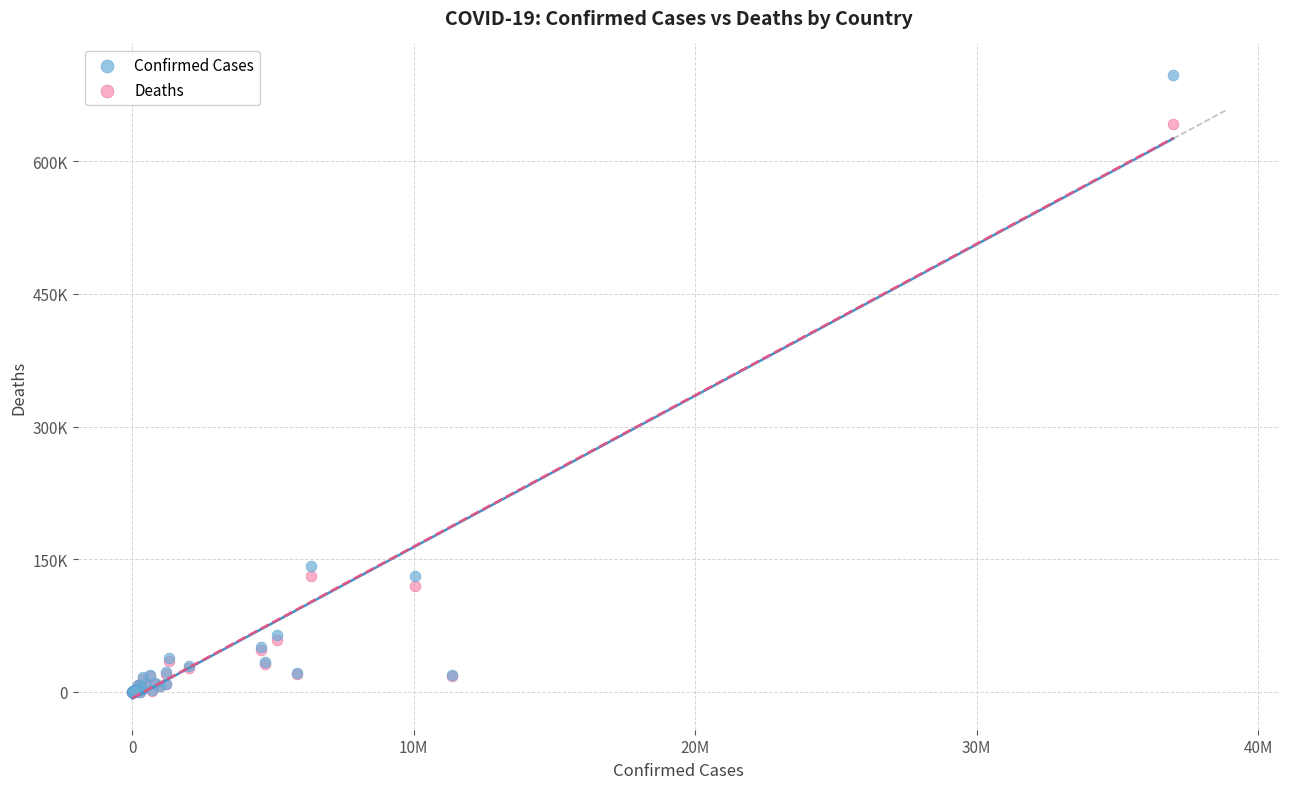

Which series has the largest Y range (max minus min)?

Confirmed Cases